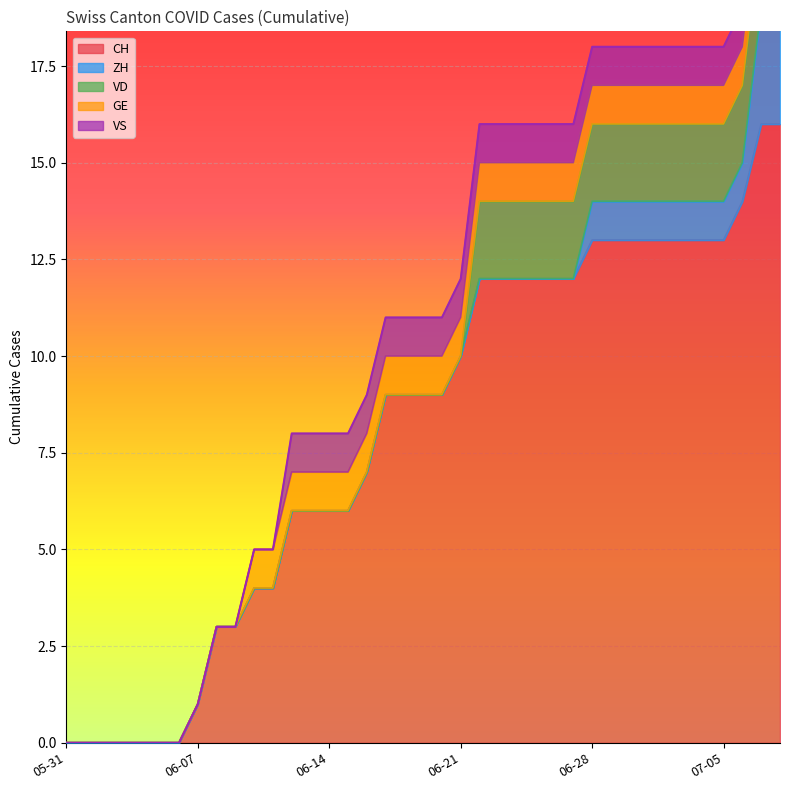

What is the label of the 18th point from the left?

2020-06-17